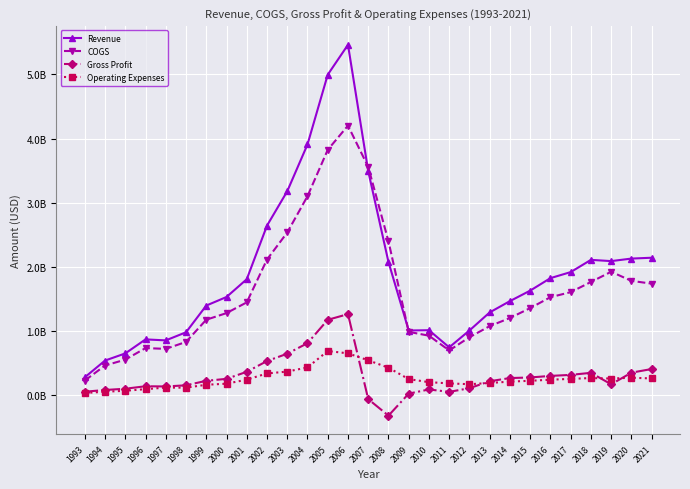

Where is the first local maximum for Gross Profit?

1996